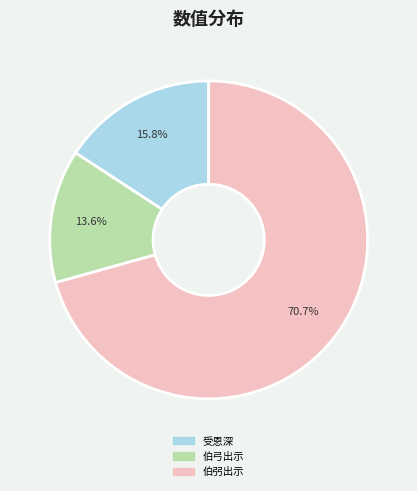

To the nearest percent, what is the average slice percentage?

33%